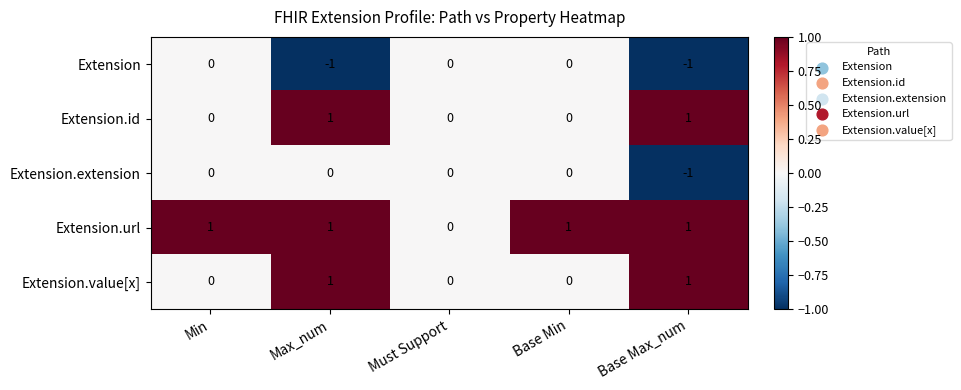

The value of Extension at Base Min is 0. True or false?

True